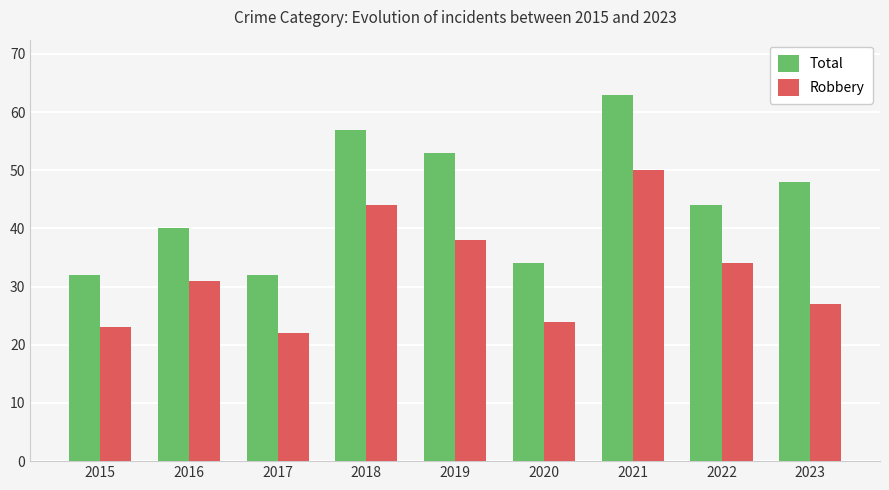

At how many categories does at least one series exceed 45?

4